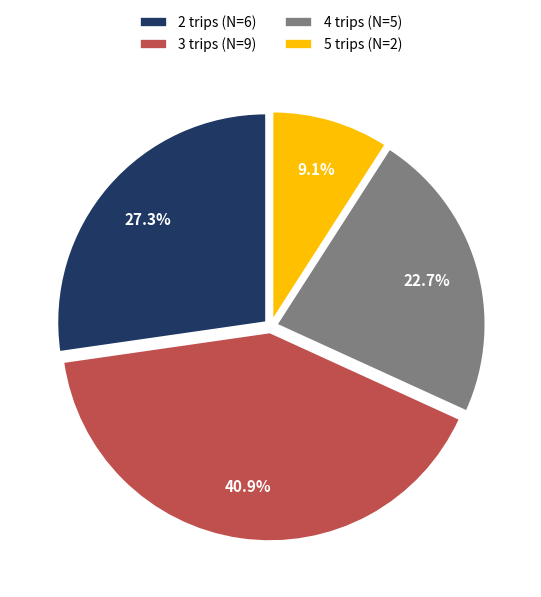

To the nearest percent, what is the average slice percentage?

25%